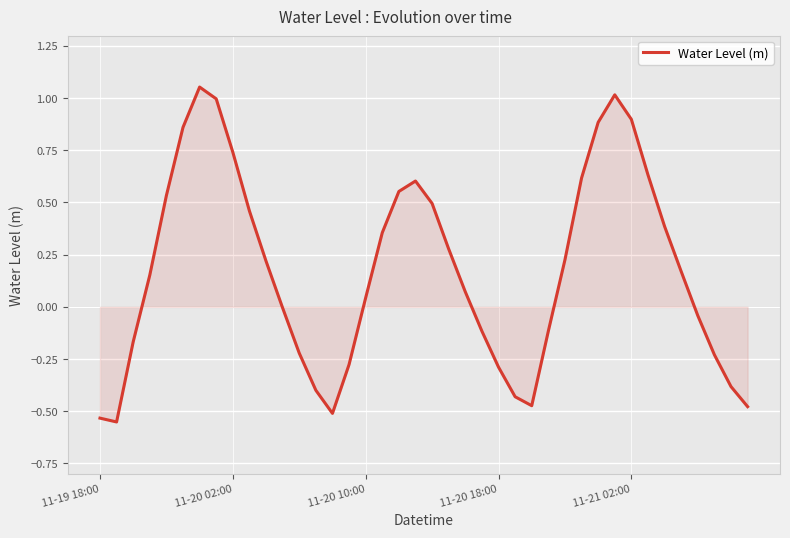

What is the difference between the maximum and minimum values?

1.6